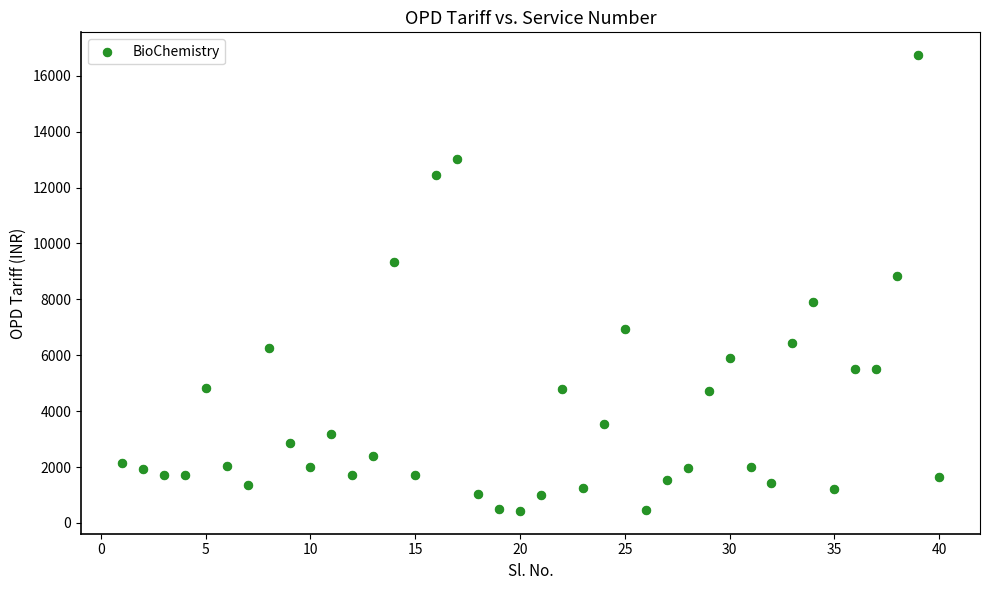

What Y value in the scatter plot is closest to 8585?

8840